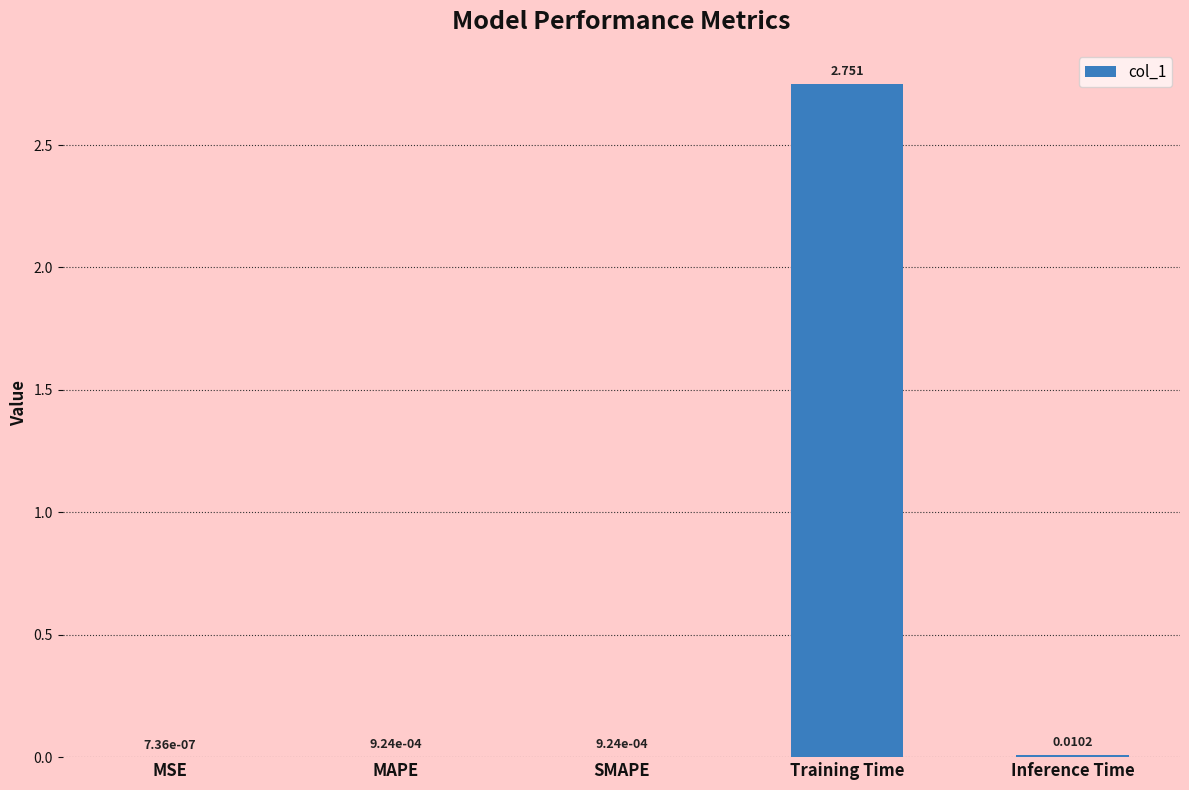

Which has a higher value, Training Time or Inference Time?

Training Time